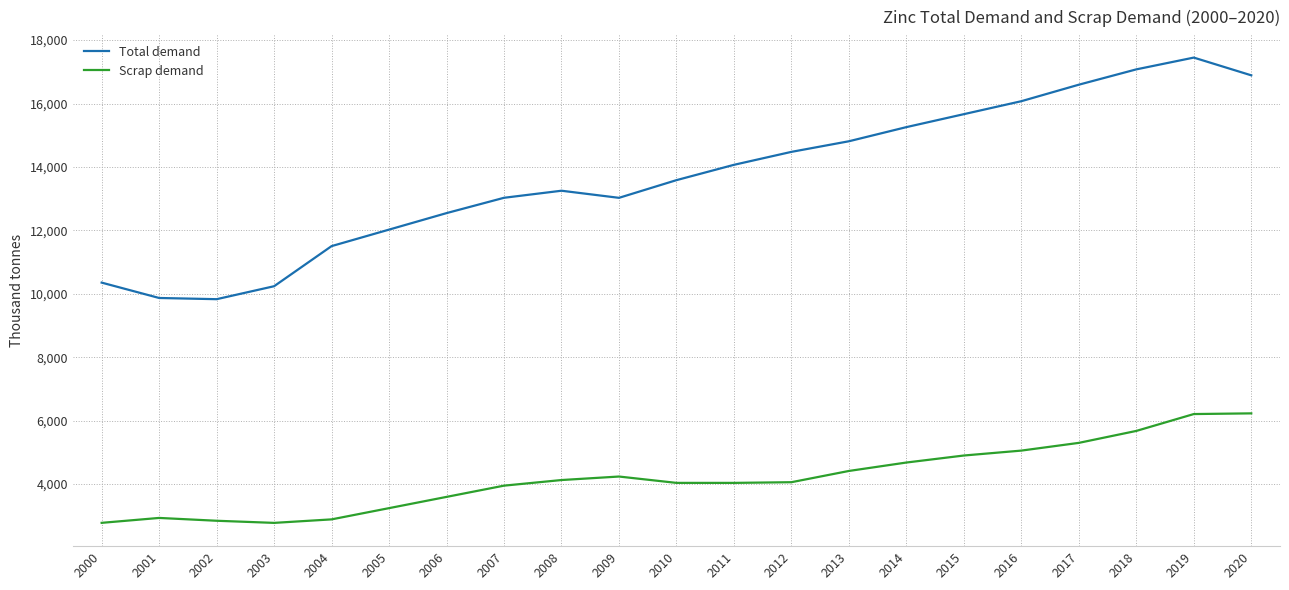

Rank the series by their average value, from lowest to highest.

Scrap demand, Total demand